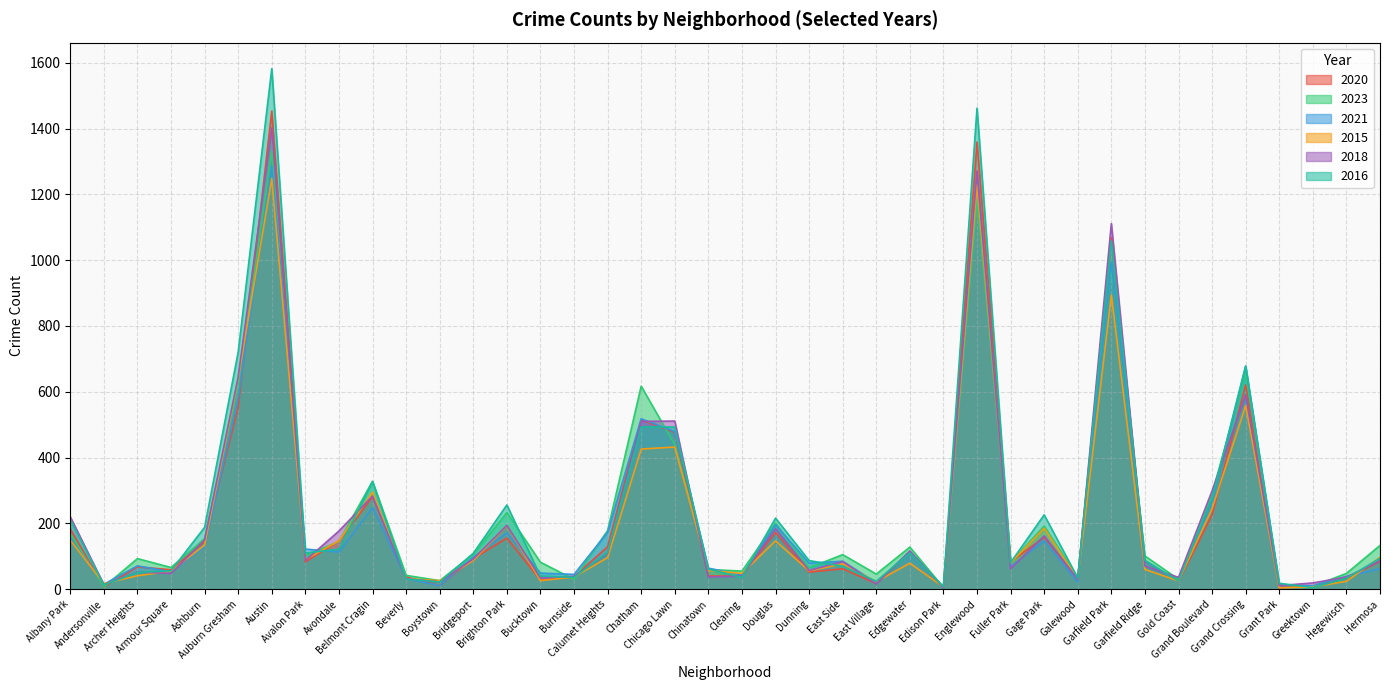

How many times do 2023 and 2020 cross each other?

12